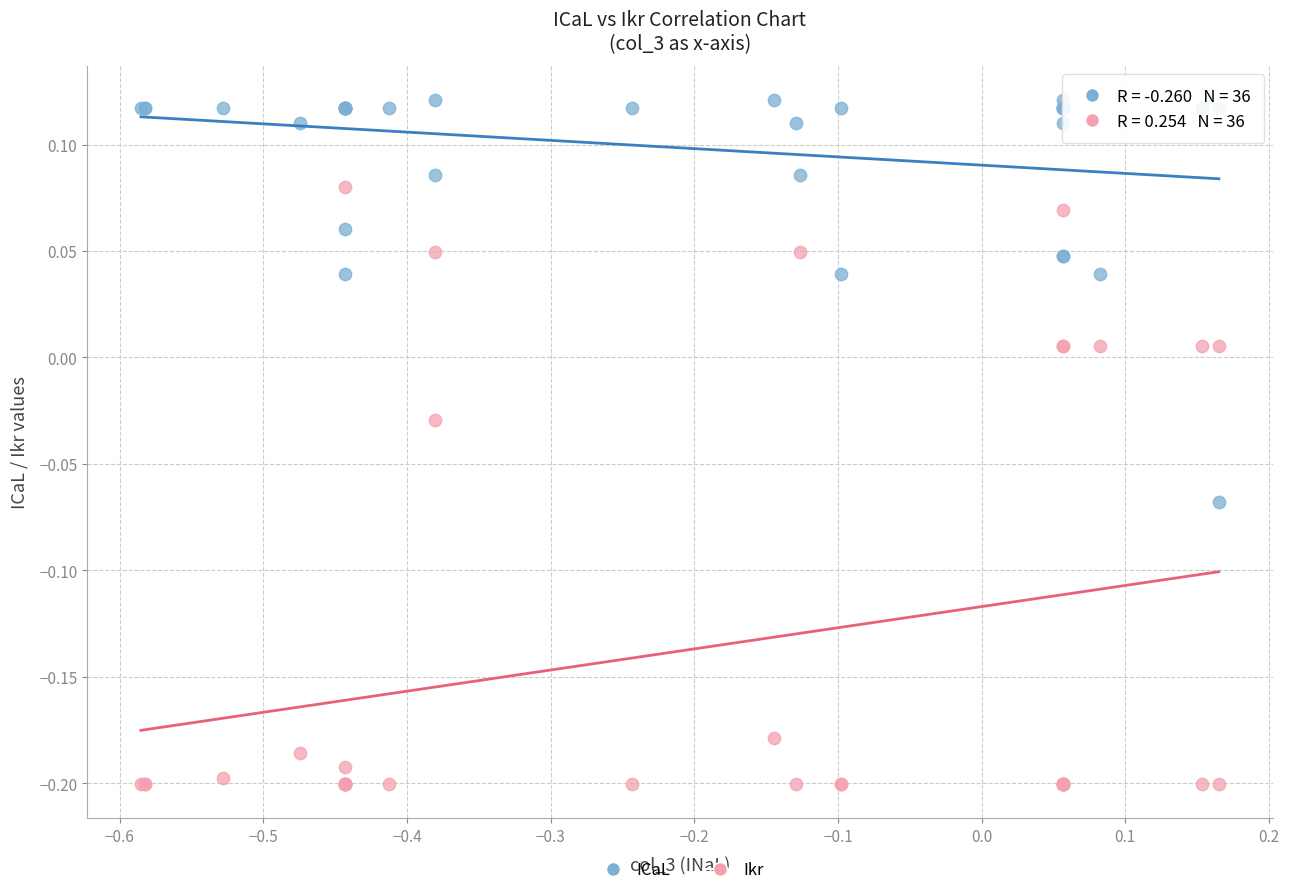

Which series reaches the maximum Y coordinate?

ICaL